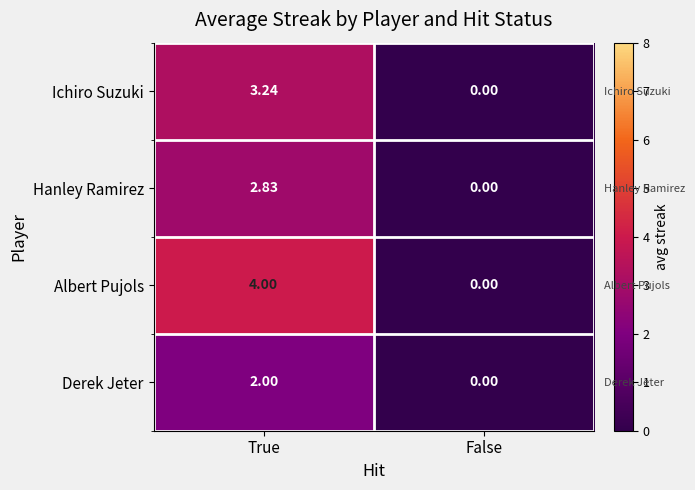

Where is Derek Jeter nearest to the value 1?

True